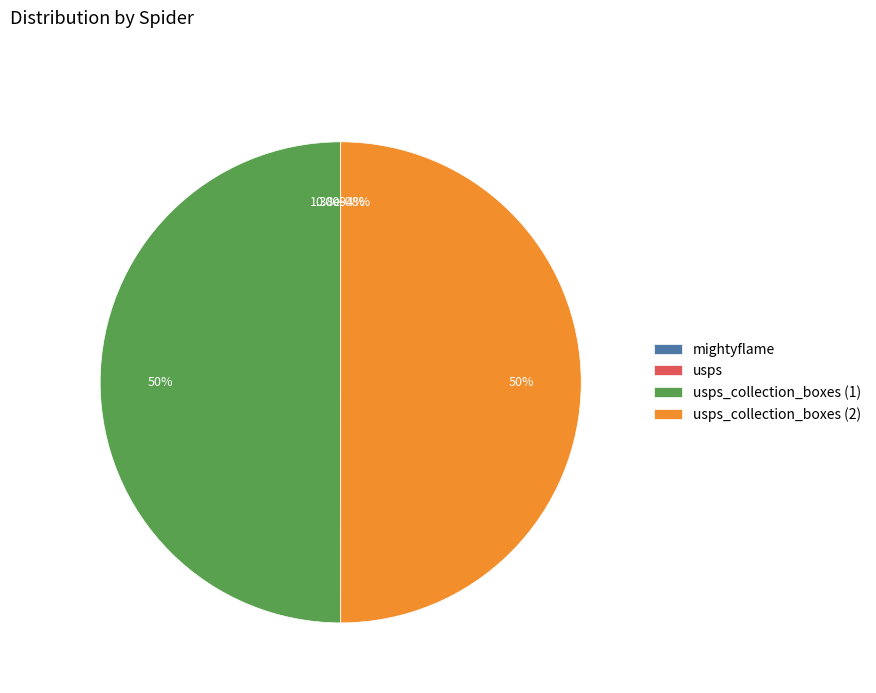

Is there any slice that represents more than half of the pie?

No